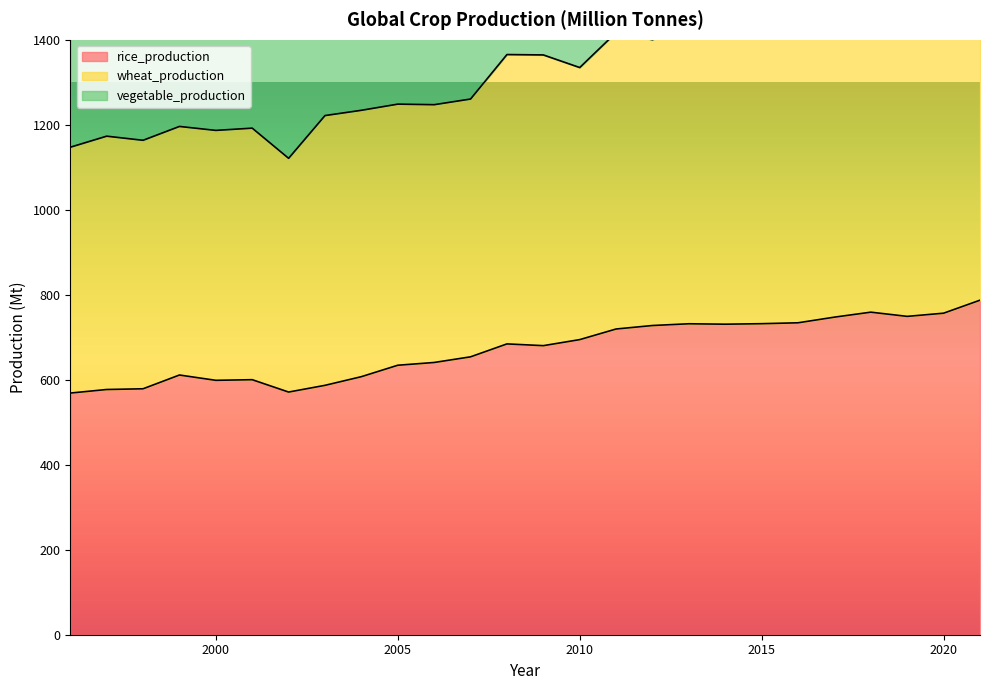

True or false: wheat_production has a value of 1517.6 at 2020.

True